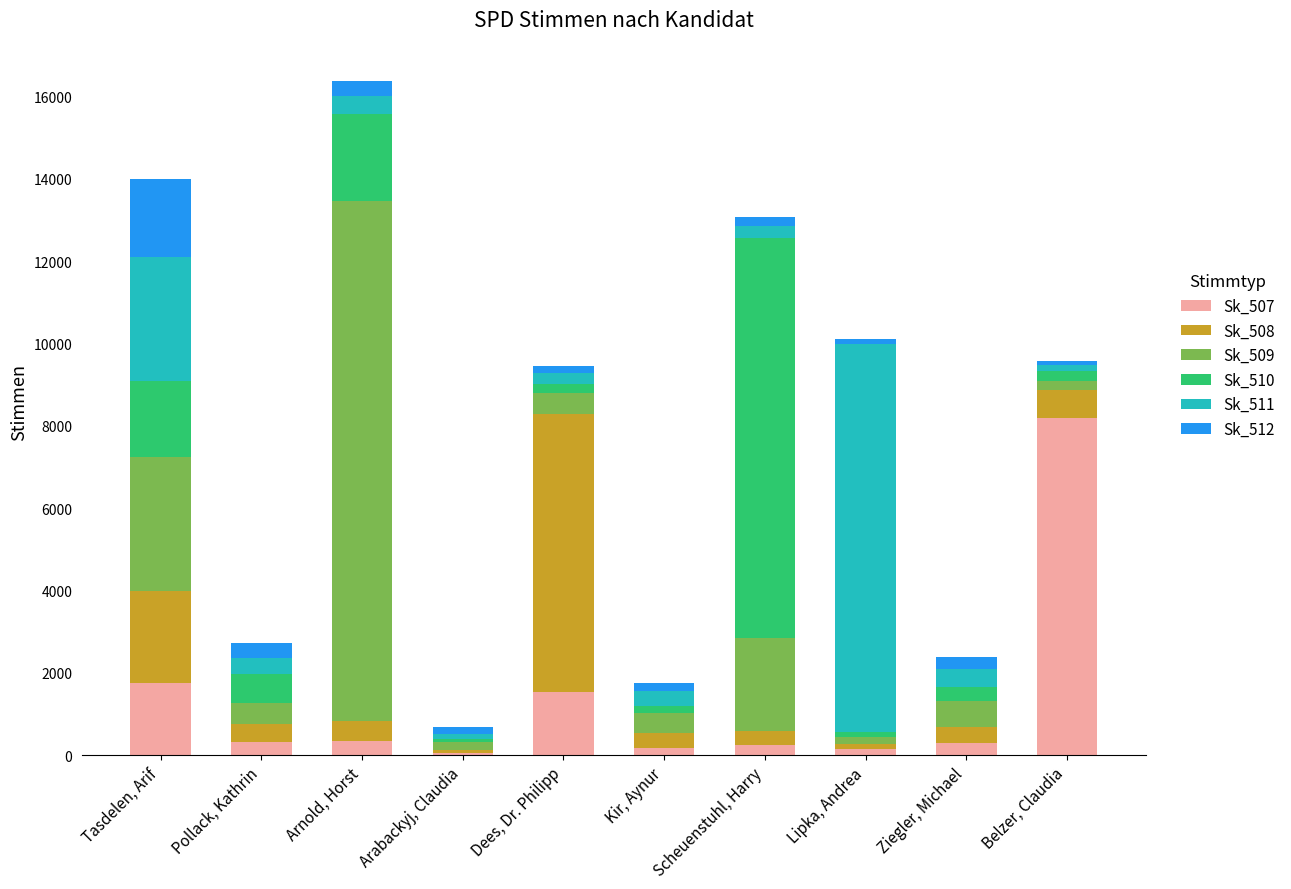

At which category is the sum across all series the highest?

Arnold, Horst